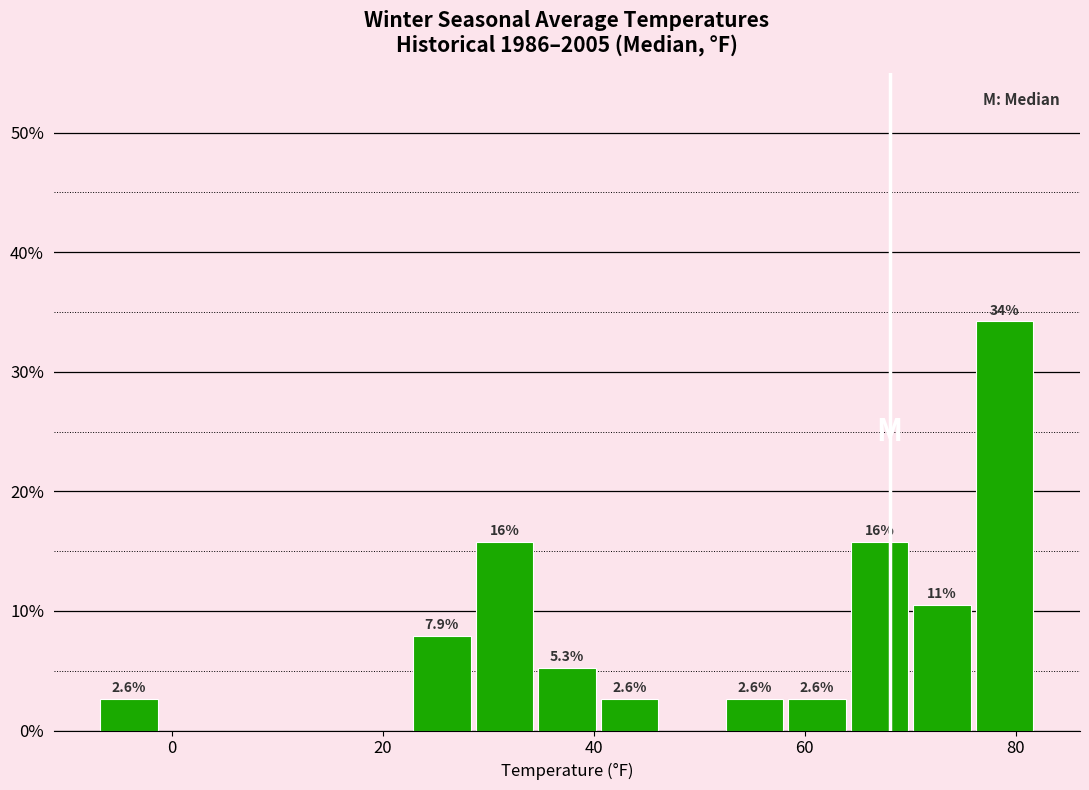

Read against the x-axis, roughly where is the centre of the tallest bar?

78